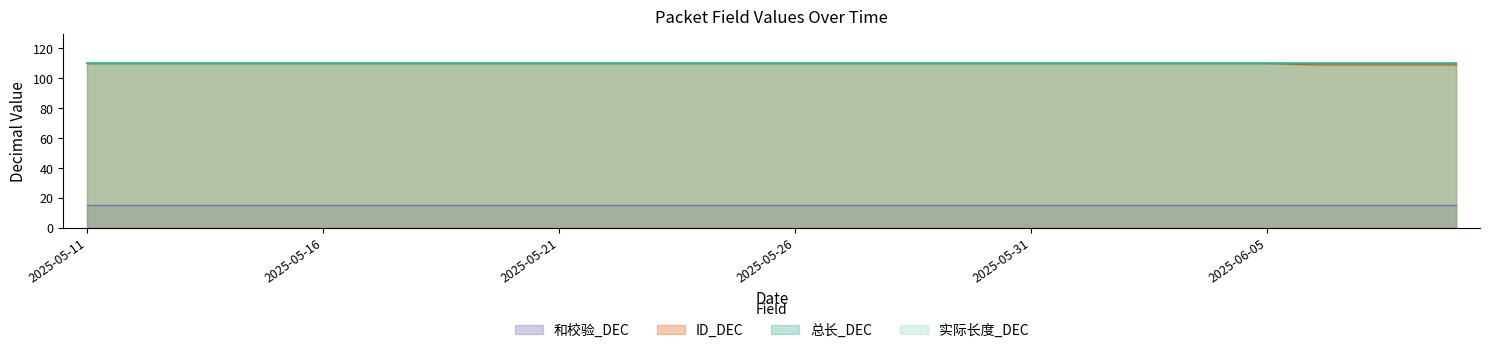

How many lines are shown in the chart?

4